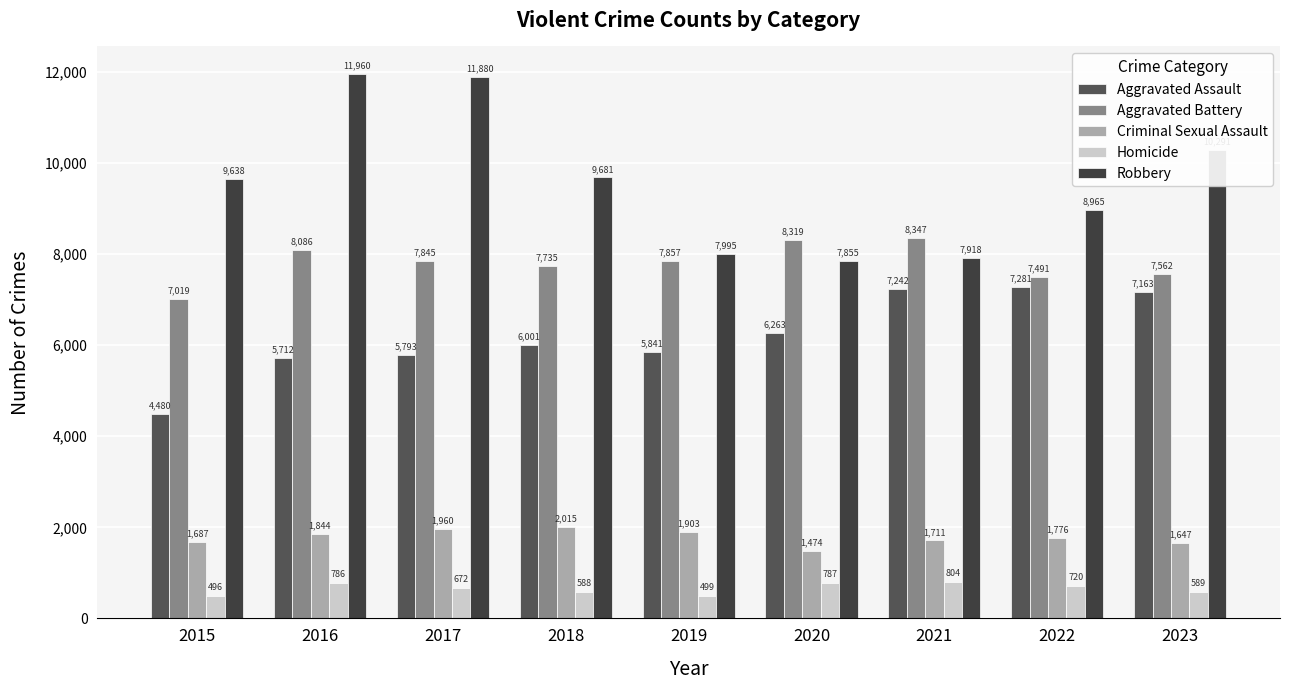

Reading left to right, extract all data points from this chart.

Aggravated Assault: 4480	5712	5793	6001	5841	6263	7242	7281	7163
Aggravated Battery: 7019	8086	7845	7735	7857	8319	8347	7491	7562
Criminal Sexual Assault: 1687	1844	1960	2015	1903	1474	1711	1776	1647
Homicide: 496	786	672	588	499	787	804	720	589
Robbery: 9638	11960	11880	9681	7995	7855	7918	8965	10291